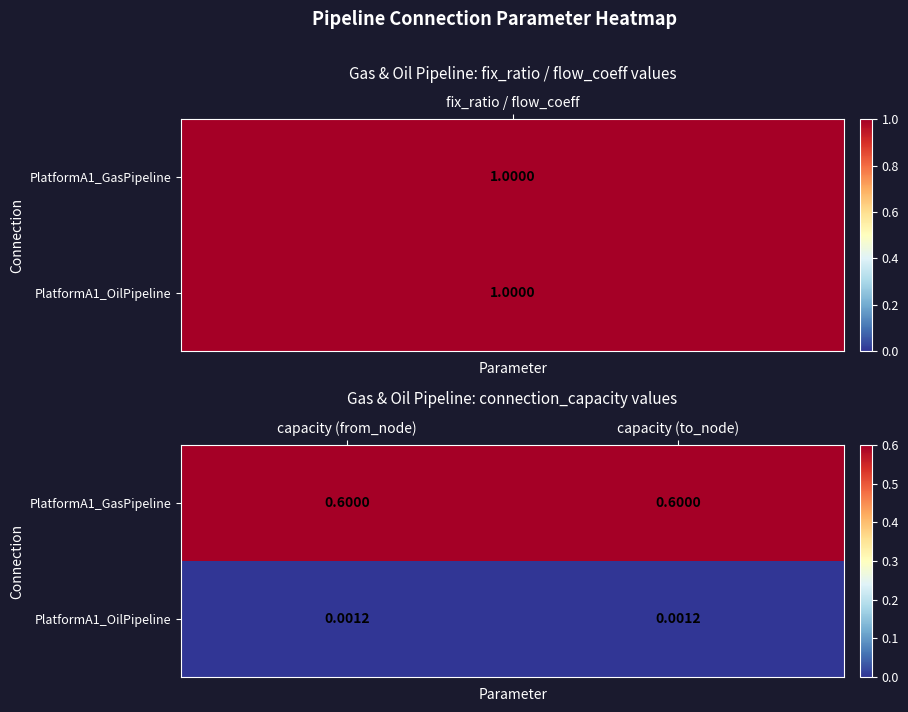

Which series has the largest total across all categories?

PlatformA1_GasPipeline